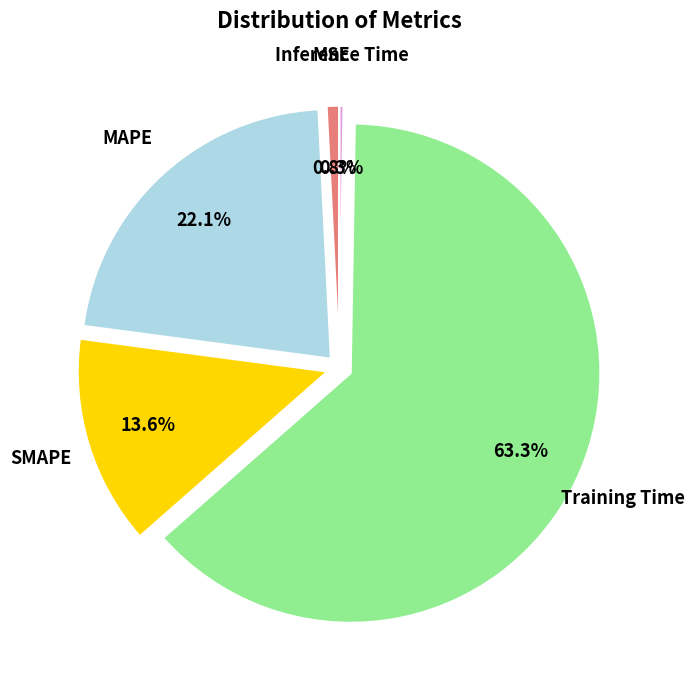

Is there a majority slice in this chart?

Yes